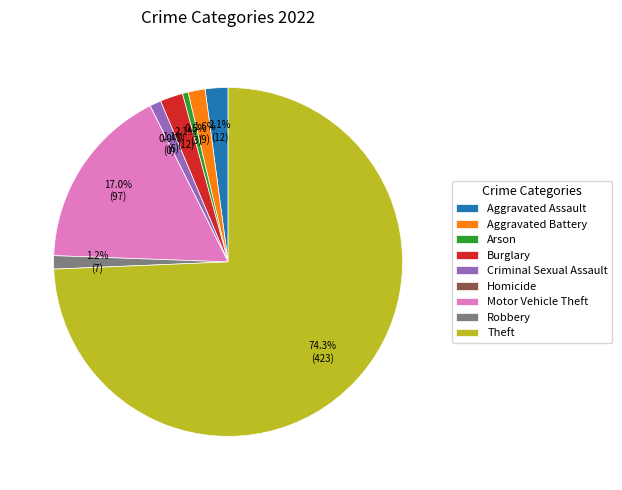

Combined, do Burglary and Theft account for over 50%?

Yes